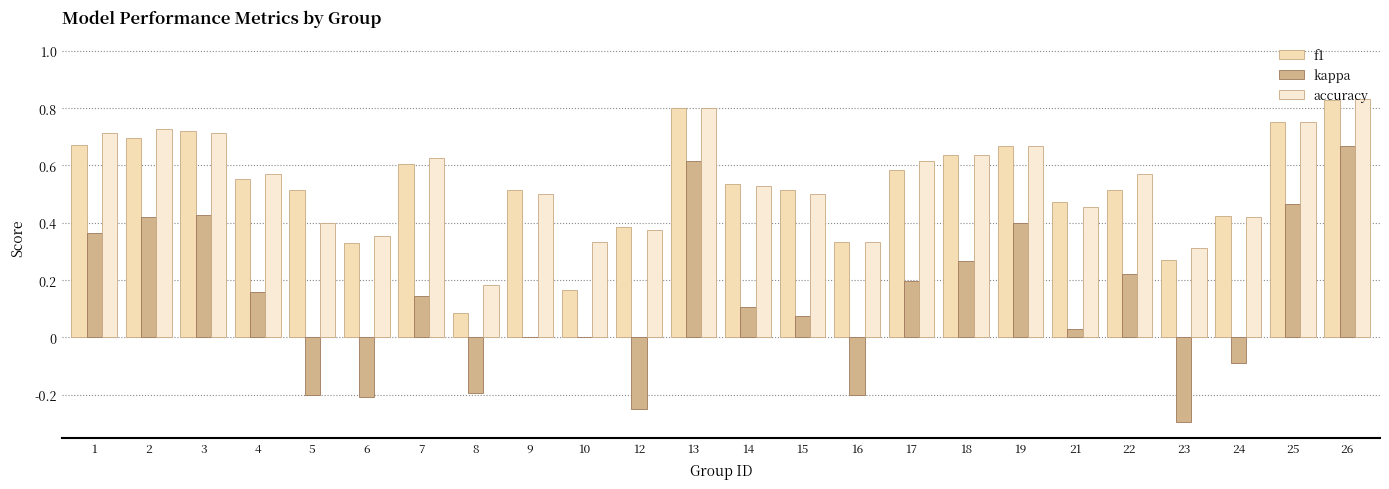

Is it true that accuracy equals 0.7 at 3?

True